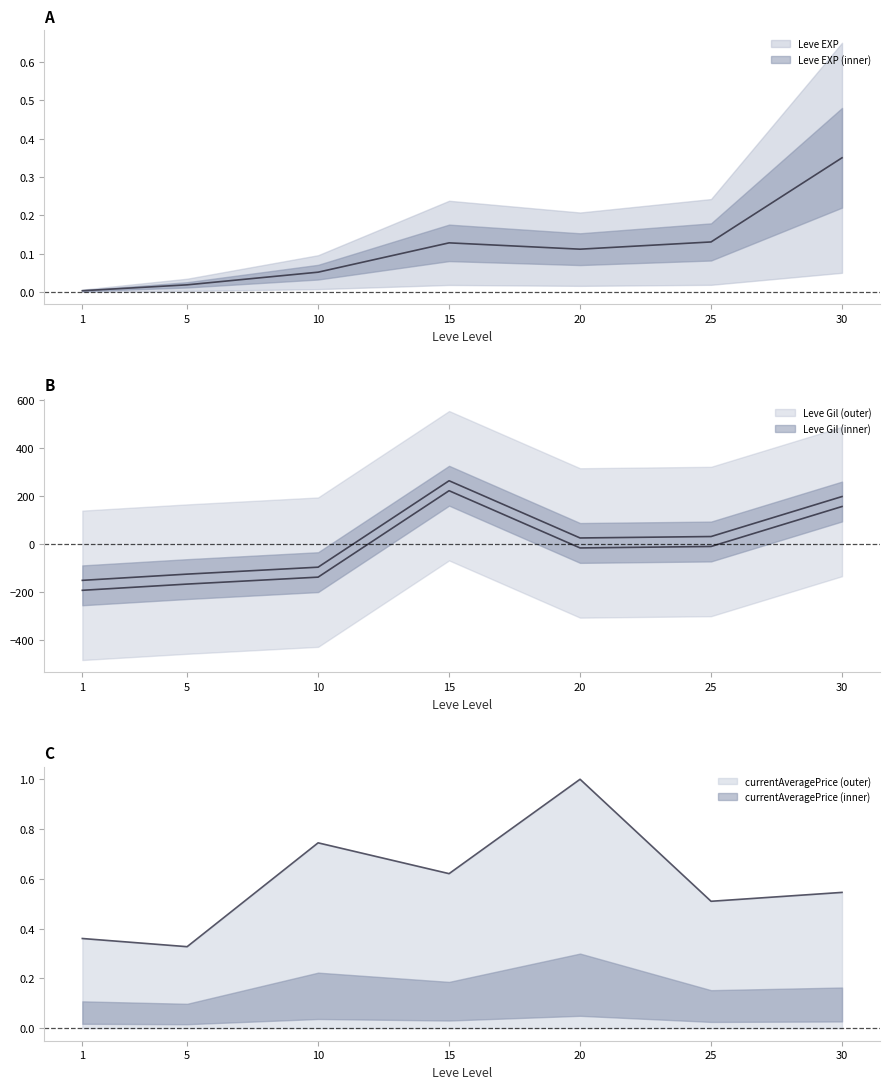

True or false: Leve EXP has a value of 0.1 at 20.

True